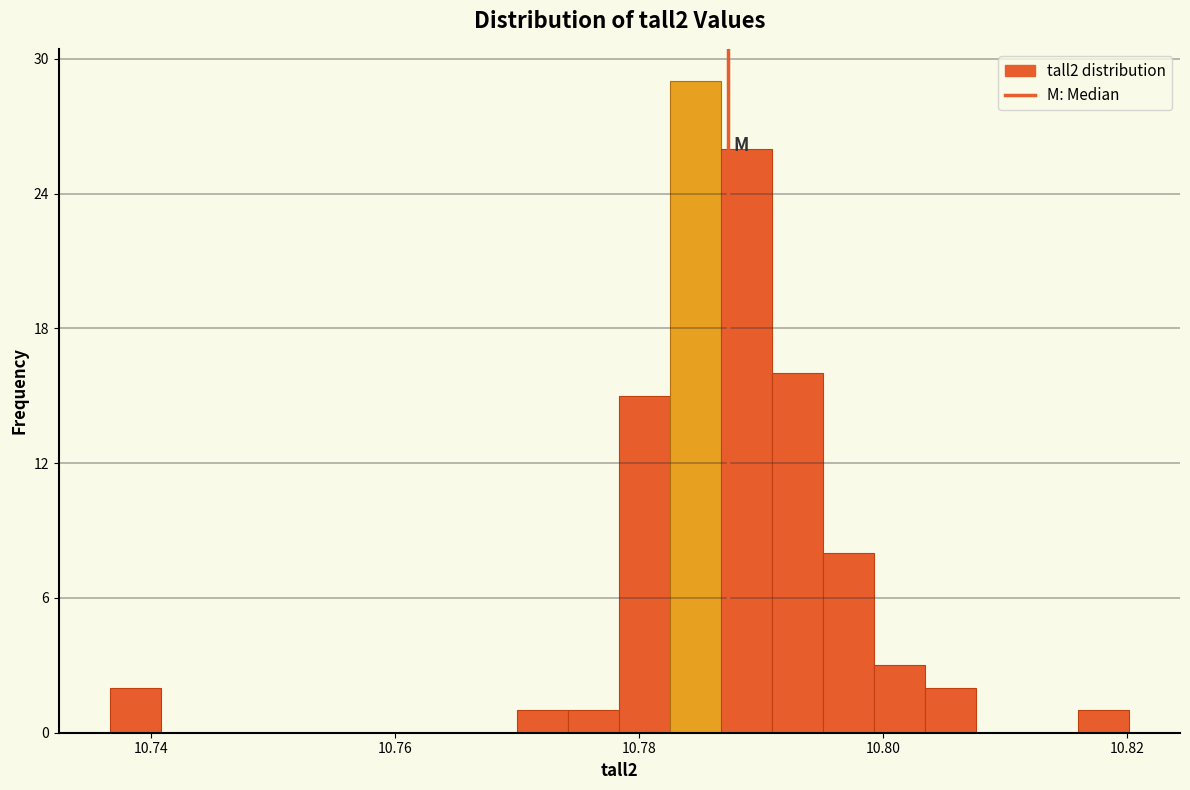

Around what value on the x-axis is the tallest bar? Give the approximate position of its centre, as read against the axis.

10.784